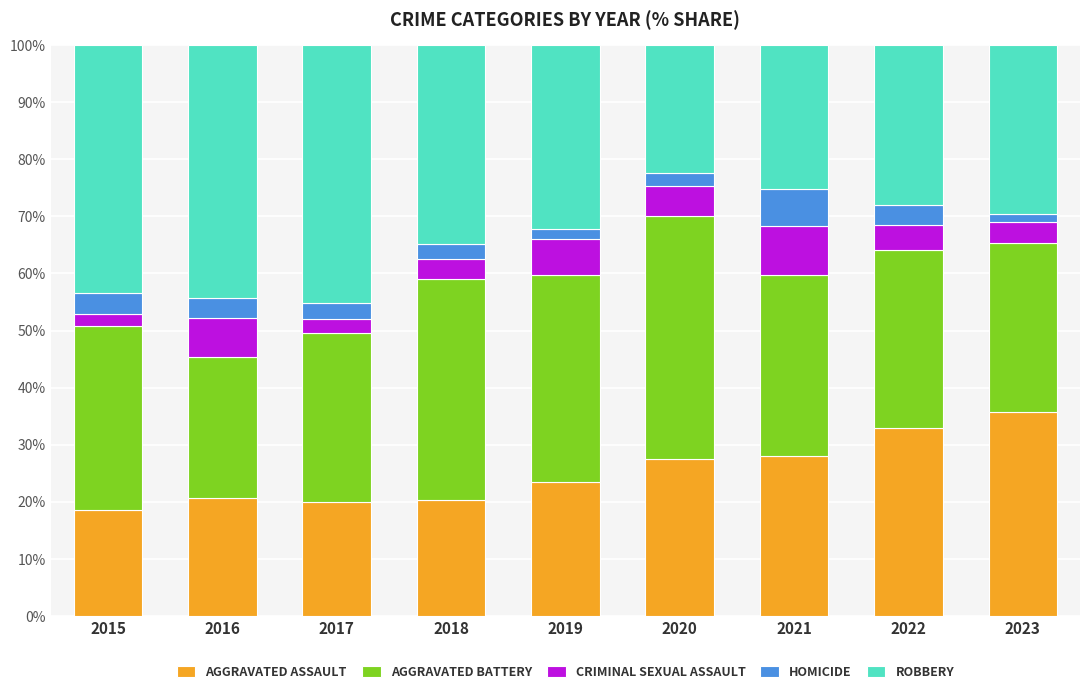

What is the total value across all series at 2022?

100.0